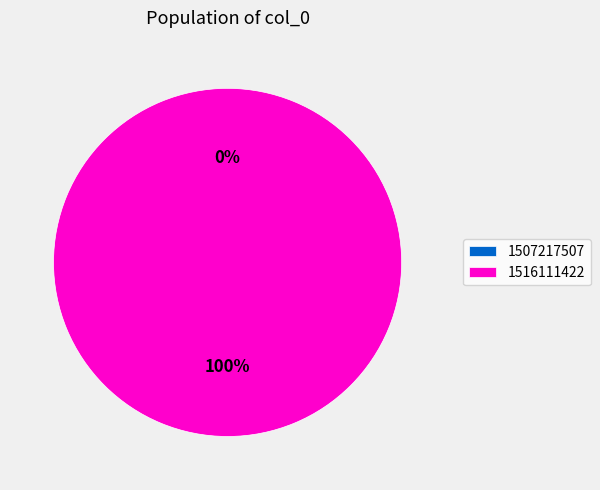

Is 1516111422 the majority of the pie?

Yes